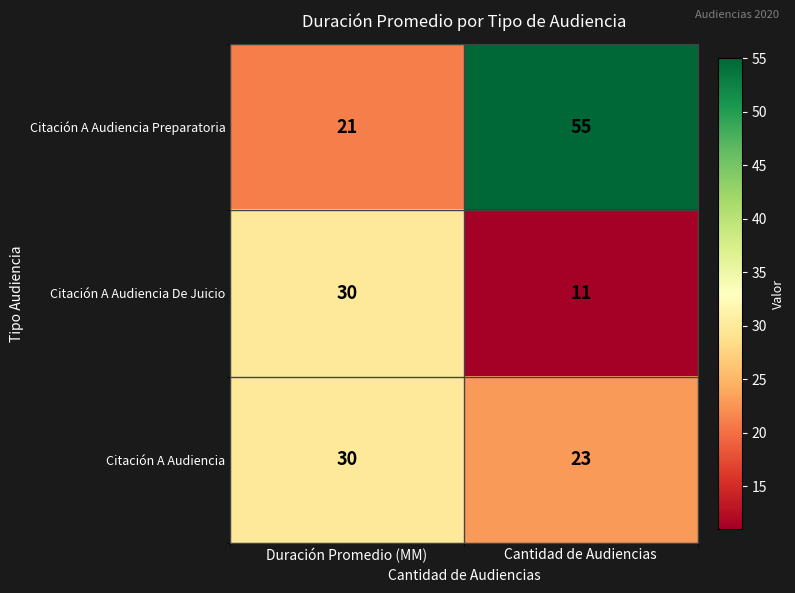

The Citación A Audiencia De Juicio series shows 7 at Duración Promedio (MM). True or false?

False